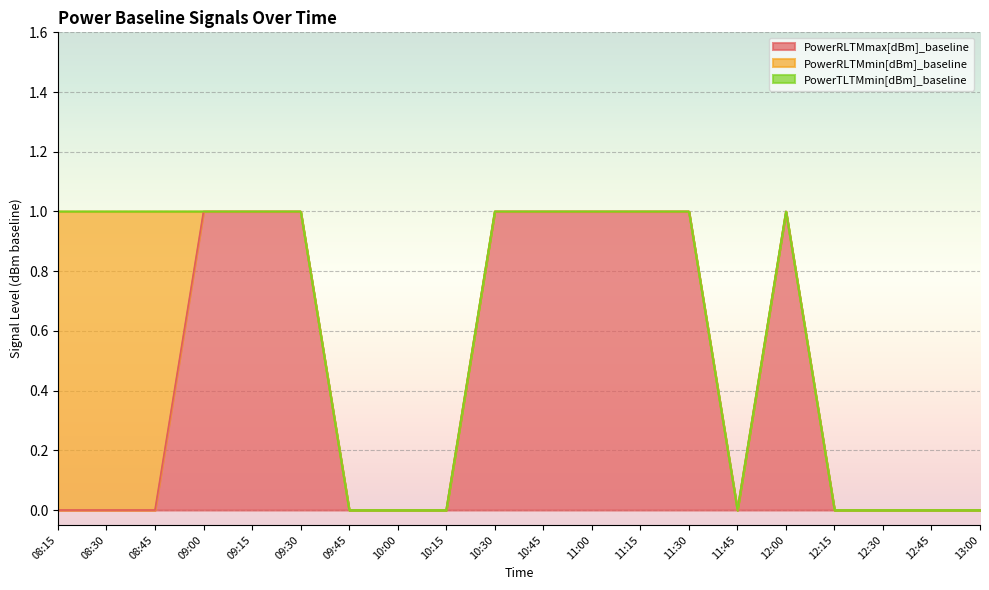

True or false: PowerTLTMmin[dBm]_baseline and PowerRLTMmin[dBm]_baseline cross at least once.

False